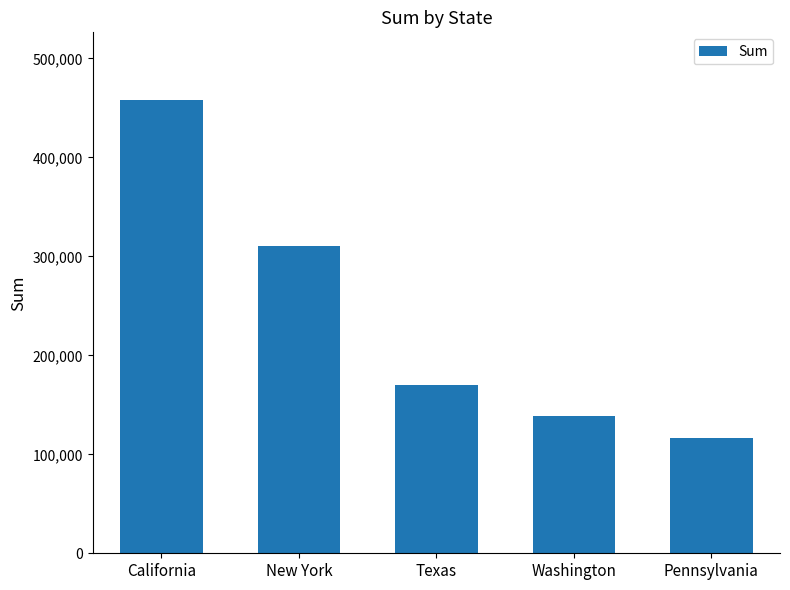

Count the number of data series in this chart.

1